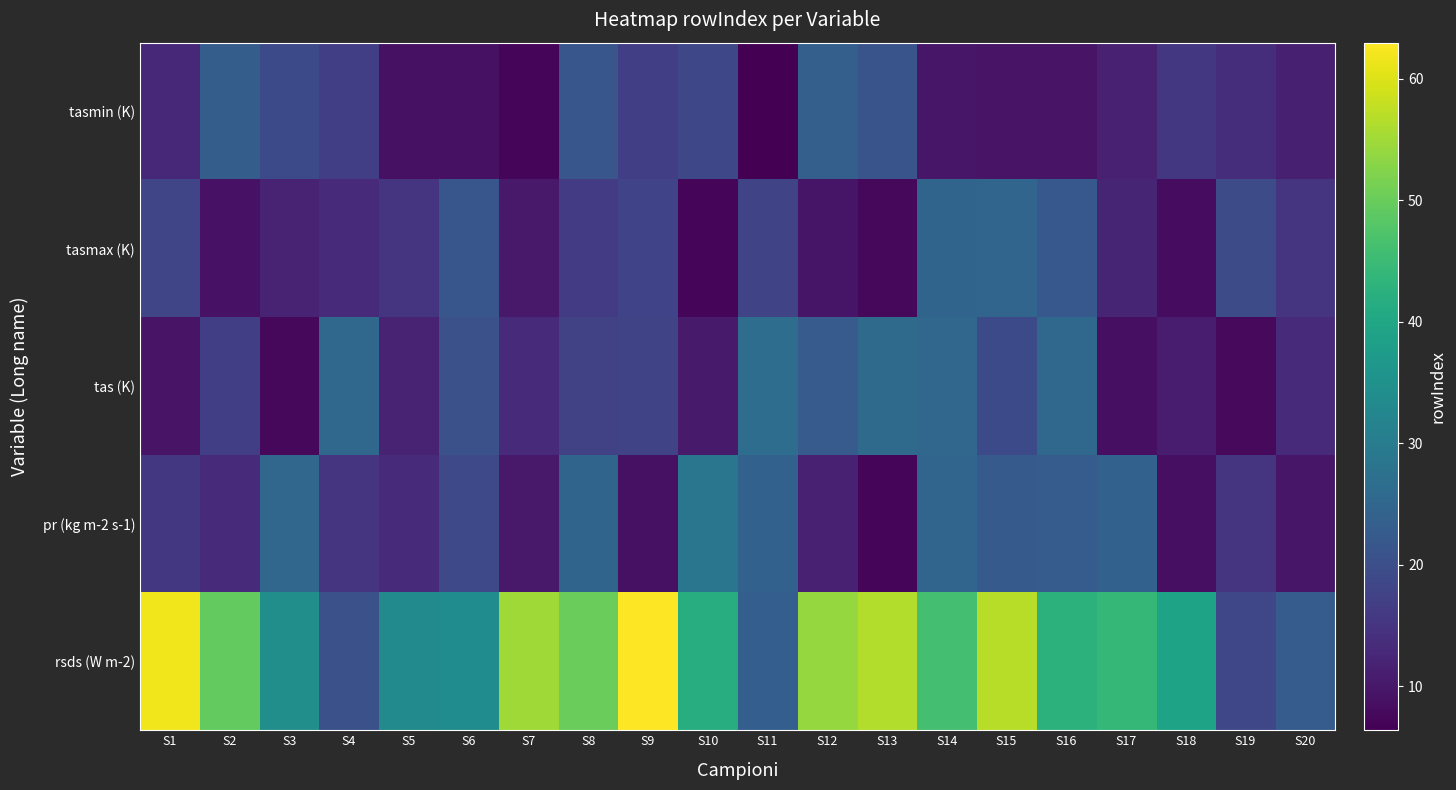

At which category is the sum across all series the highest?

S15